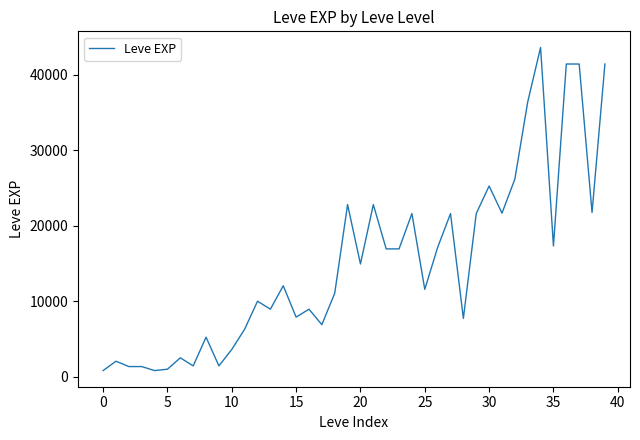

True or false: there are more than 2 points higher than both neighbors.

True